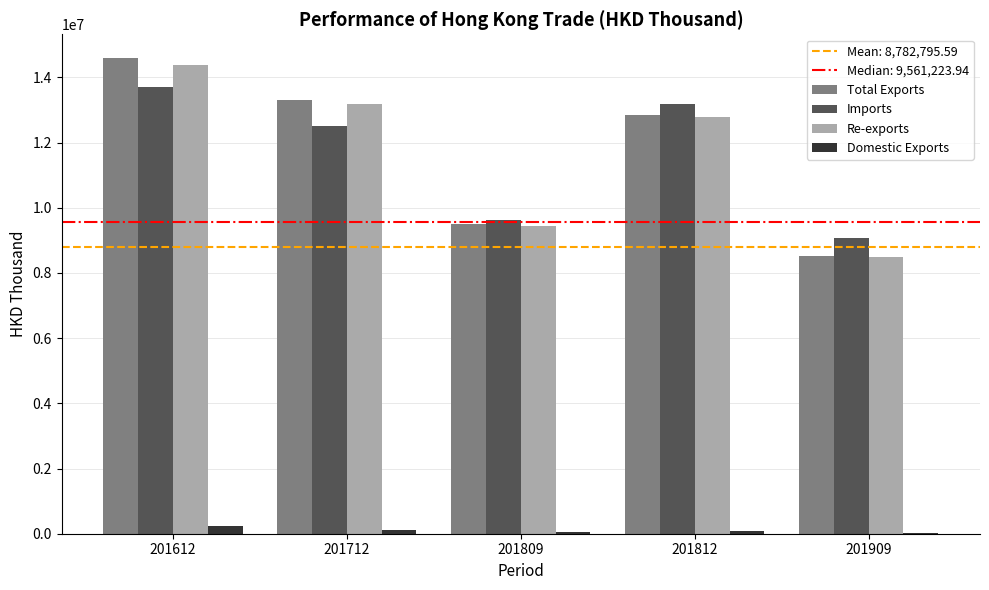

What is the average value of the Re-exports series?

11655476.2